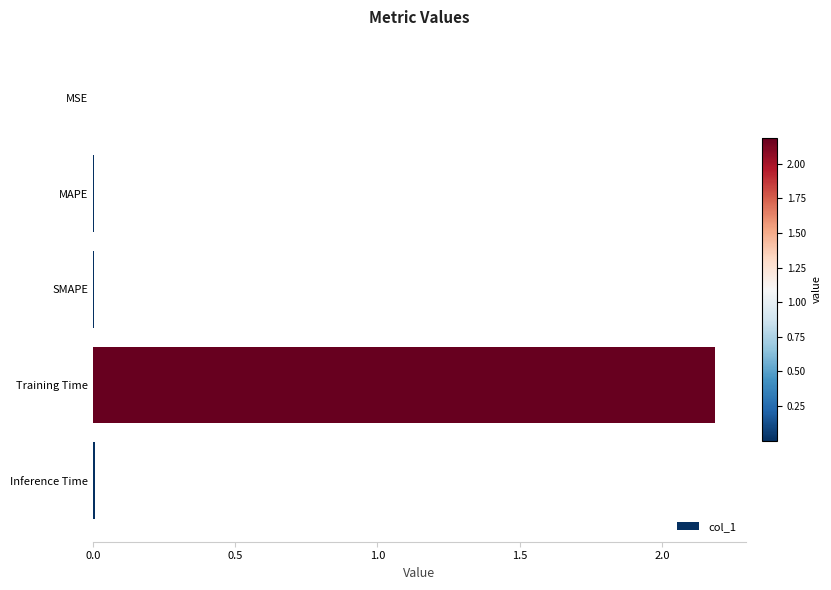

Which category has the highest value across all series?

Training Time